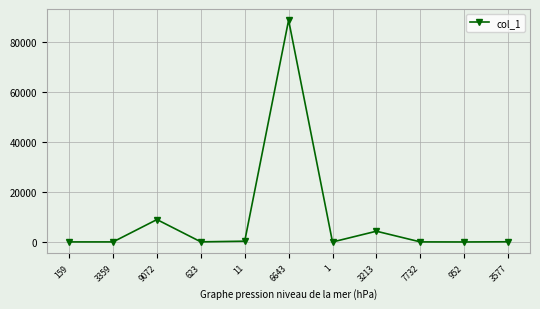

What is the sum of all values?

102866